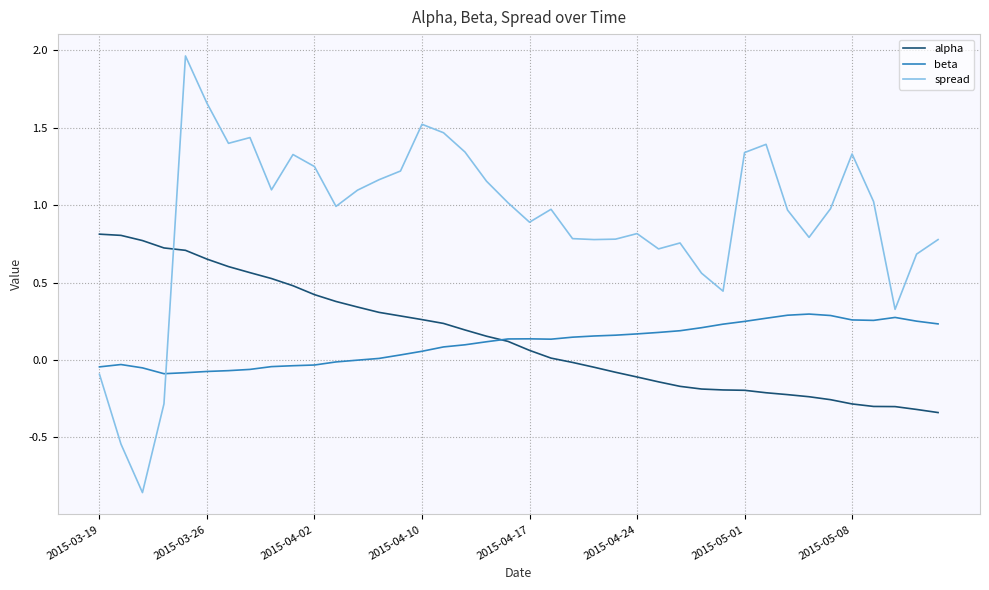

List the series in order of their peak value, highest first.

spread, alpha, beta